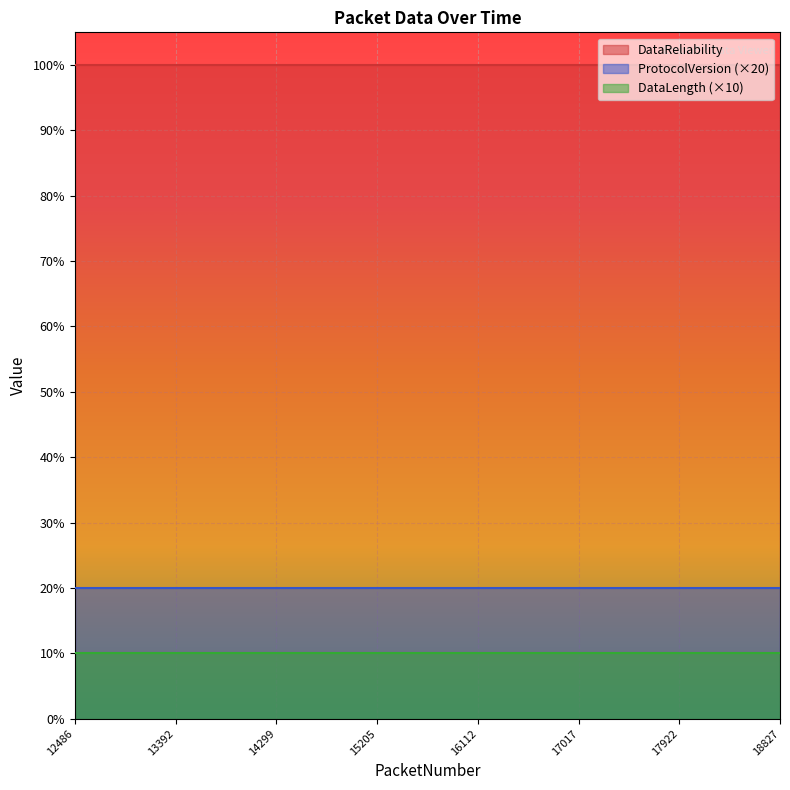

The value of ProtocolVersion at 14299 is 0. True or false?

False